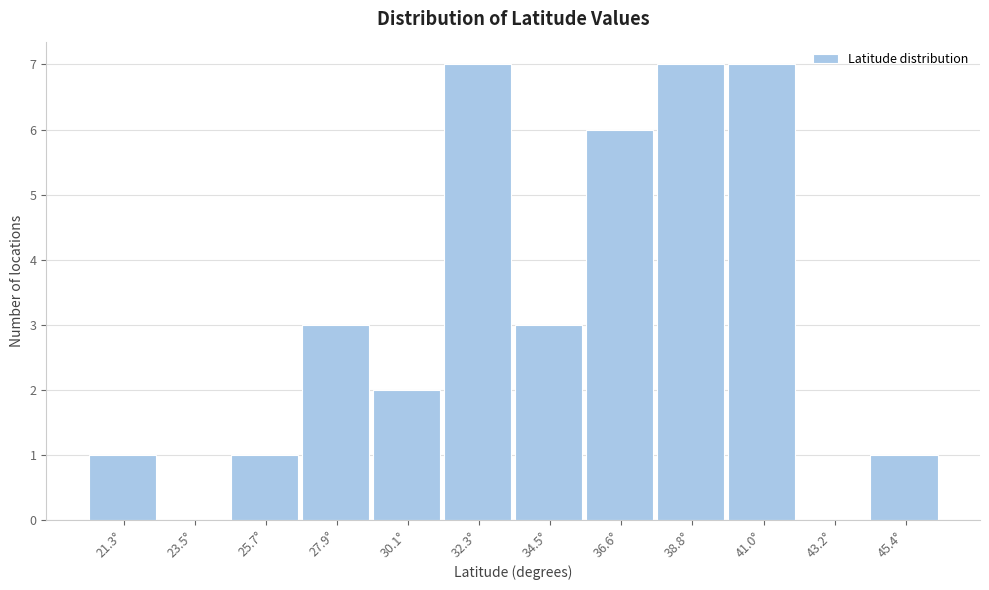

Reading left to right, list all the values displayed in this chart.

21.3°=1	23.5°=0	25.7°=1	27.9°=3	30.1°=2	32.3°=7	34.5°=3	36.6°=6	38.8°=7	41.0°=7	43.2°=0	45.4°=1